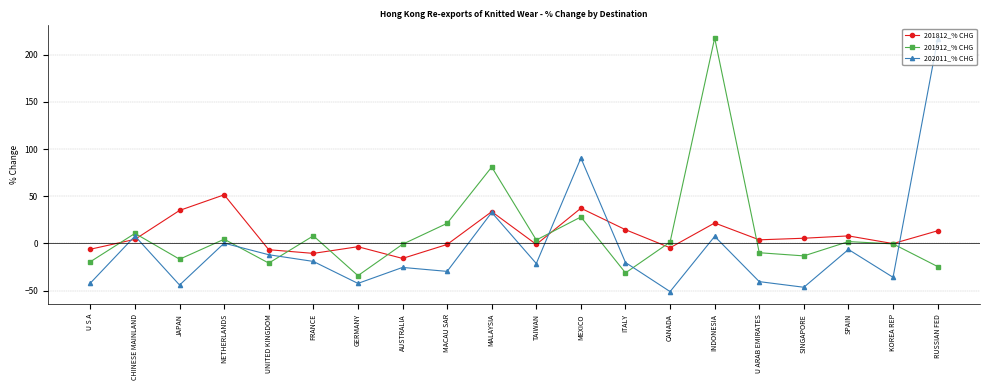

Between which two adjacent categories do 201812_% CHG and 202011_% CHG first intersect?

U S A and CHINESE MAINLAND